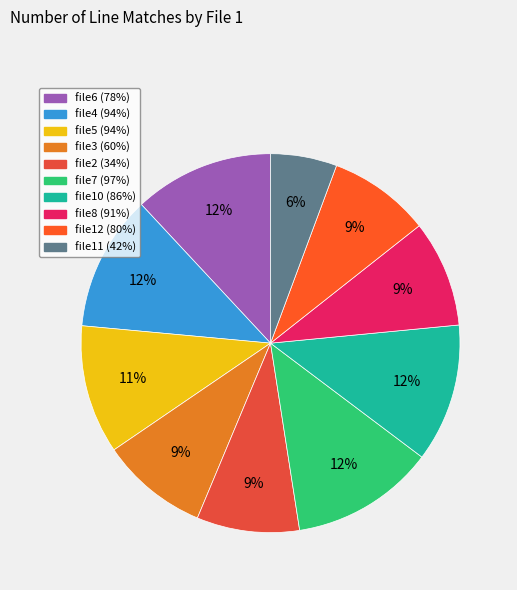

How many slices are in this pie chart?

10